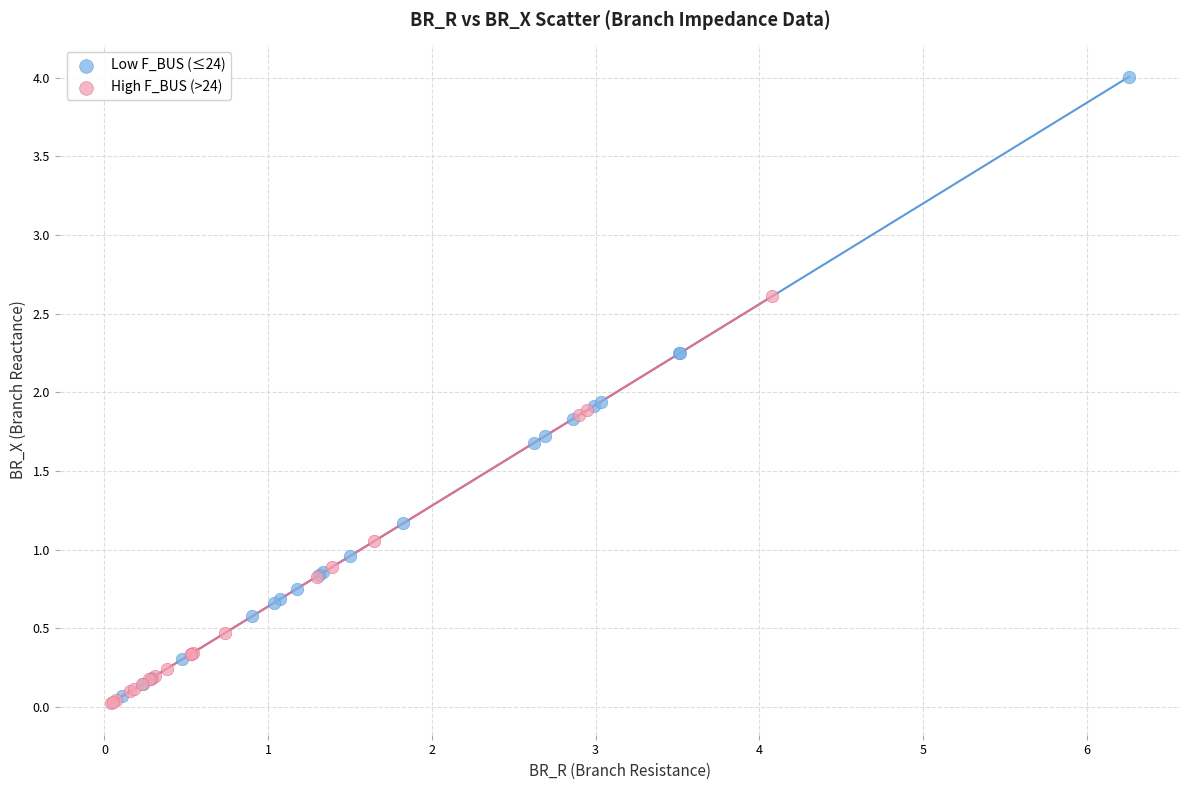

Which series contains the highest Y value?

Low F_BUS (≤24)